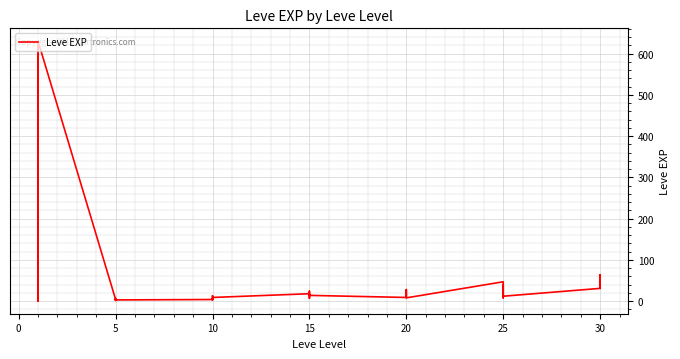

True or false: the data shows 40 at 20.

False